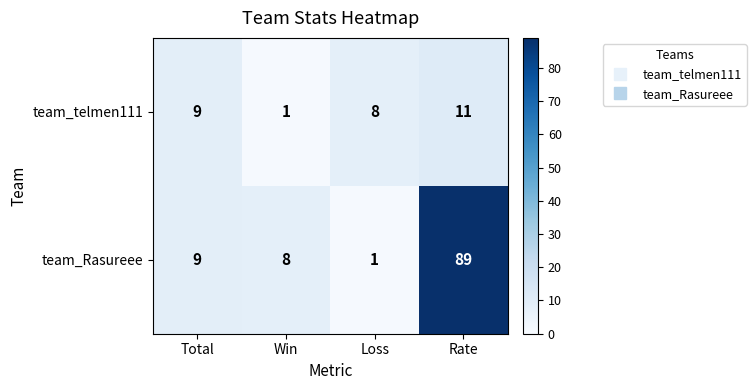

What is the difference between the maximum and second lowest values in the team_telmen111 series?

3